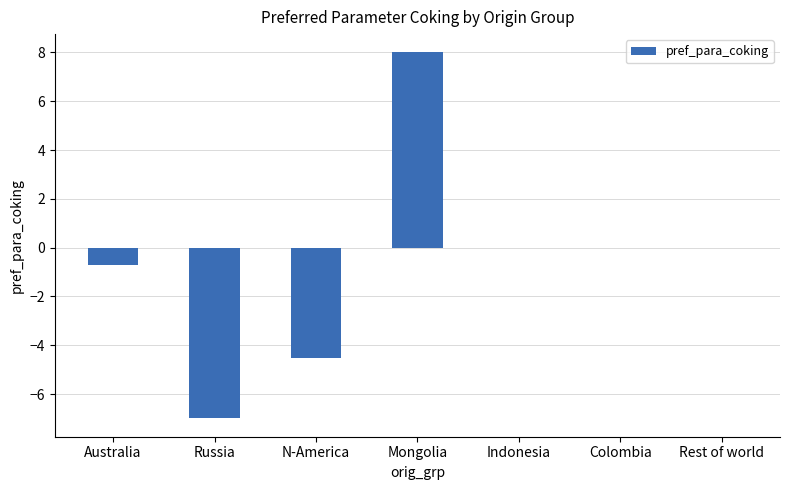

How many categories are shown in the chart?

7